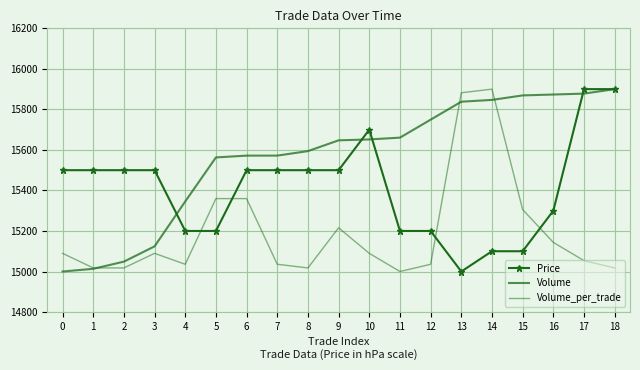

After their last crossing, which series has the higher values: Volume or Volume_per_trade?

Volume